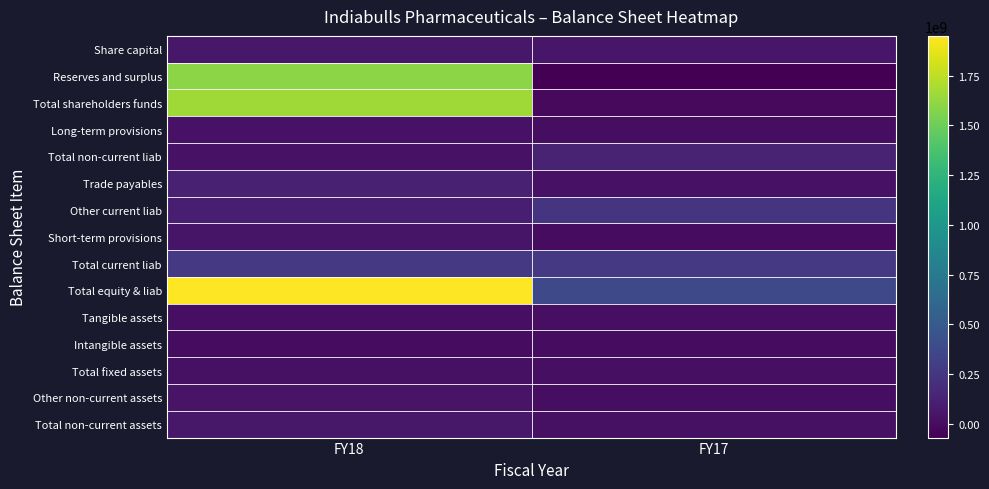

Reading left to right, transcribe all the data shown in this chart.

Share capital: FY18=62753000	FY17=50000000
Reserves and surplus: FY18=1600156000	FY17=-69858000
Total shareholders funds: FY18=1662909000	FY17=-19858000
Long-term provisions: FY18=24853000	FY17=3857000
Total non-current liab: FY18=24853000	FY17=132746000
Trade payables: FY18=116264000	FY17=27585000
Other current liab: FY18=99809000	FY17=237219000
Short-term provisions: FY18=46442000	FY17=837000
Total current liab: FY18=262515000	FY17=265641000
Total equity & liab: FY18=1950277000	FY17=378529000
Tangible assets: FY18=16672000	FY17=13515000
Intangible assets: FY18=564000	FY17=0
Total fixed assets: FY18=17236000	FY17=13515000
Other non-current assets: FY18=40537000	FY17=2107000
Total non-current assets: FY18=57773000	FY17=18123000